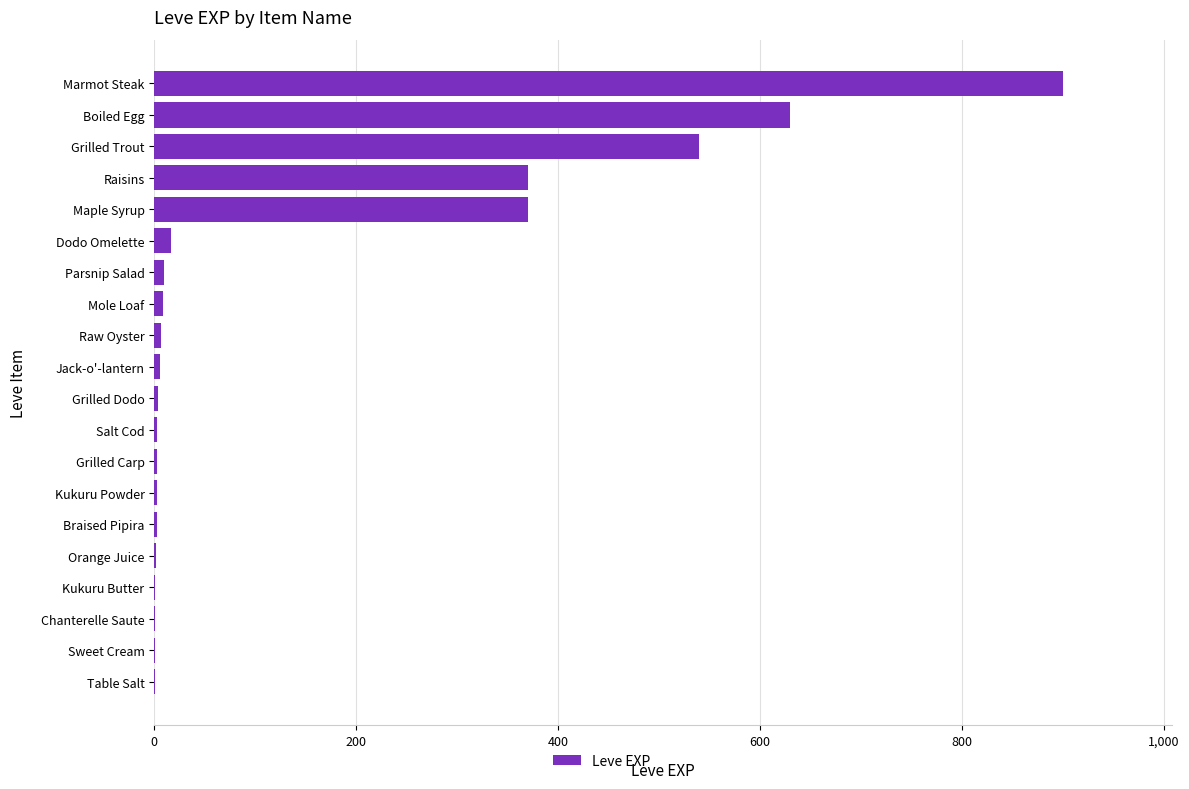

What is the sum of the values at Marmot Steak and Grilled Trout?

1440